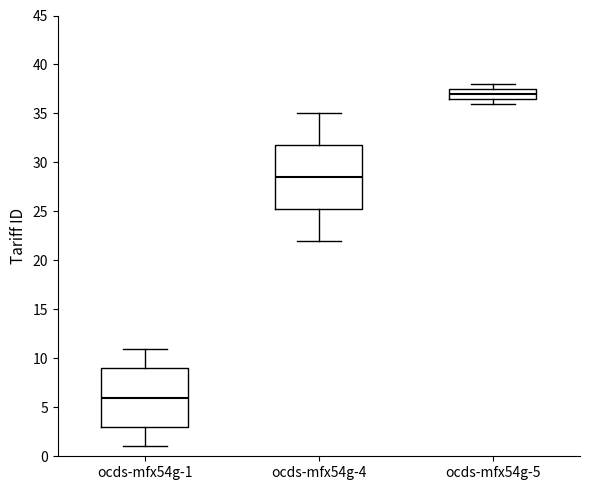

Which box is the tallest, from its lower edge to its upper edge?

ocds-mfx54g-4